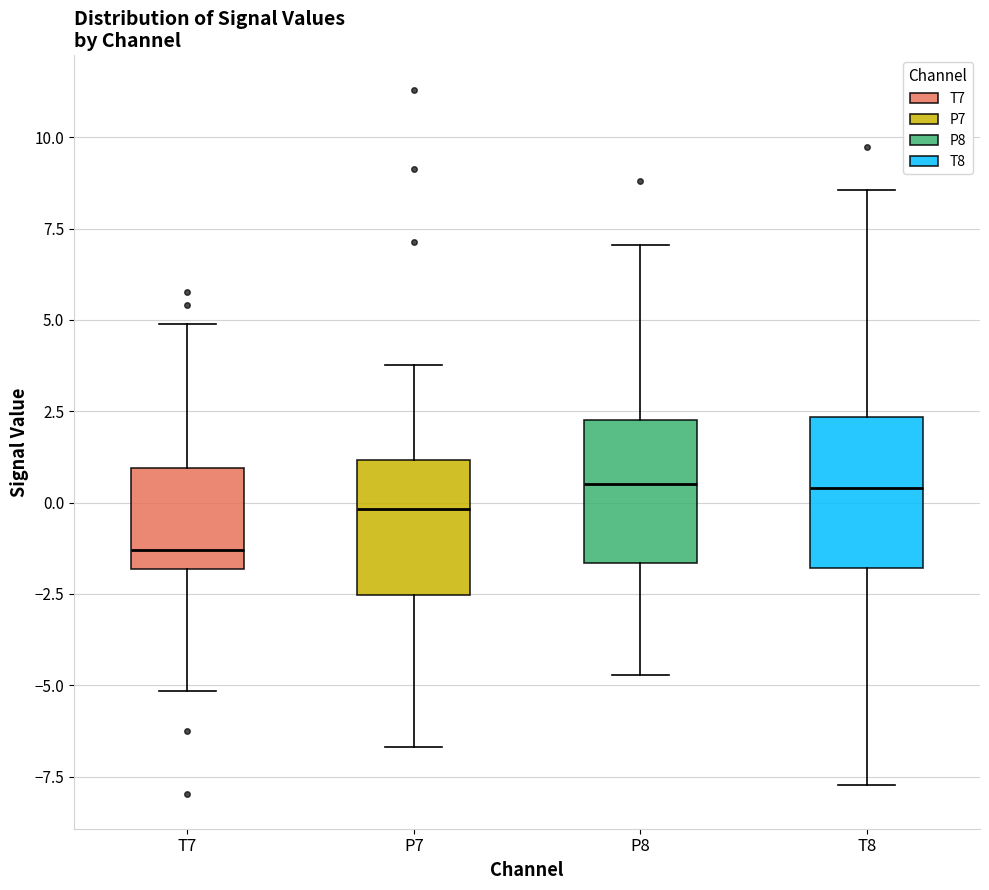

Reading left to right, read every box against the y-axis: the position of its median line, the range the box covers, and the ends of its whiskers. The values are not printed on the chart, so give them approximately, as read against the axis.

T7: median -1.5, box -2.0 to 1.0, whiskers -5.0 to 5.0
P7: median 0.0, box -2.5 to 1.0, whiskers -6.5 to 4.0
P8: median 0.5, box -1.5 to 2.5, whiskers -4.5 to 7.0
T8: median 0.5, box -2.0 to 2.5, whiskers -7.5 to 8.5